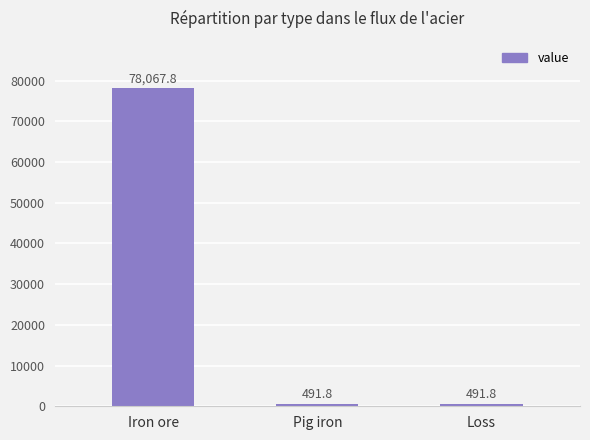

What position from the left is Pig iron?

2